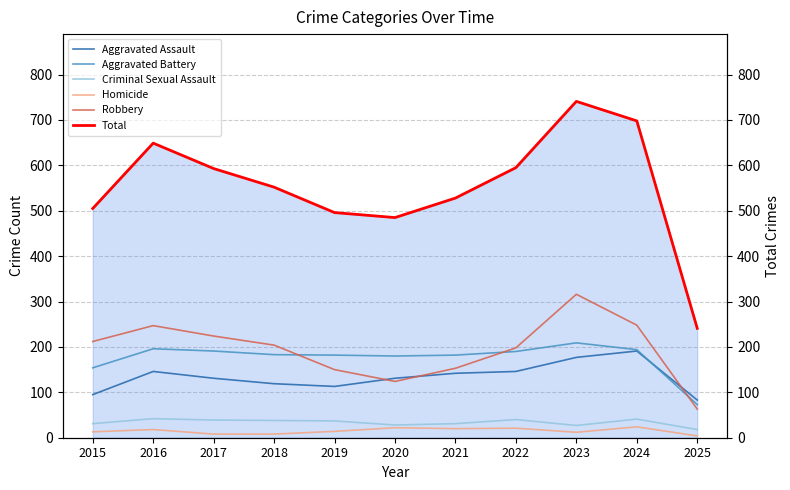

What is the value of the Criminal Sexual Assault point at the 9th from the left?

27